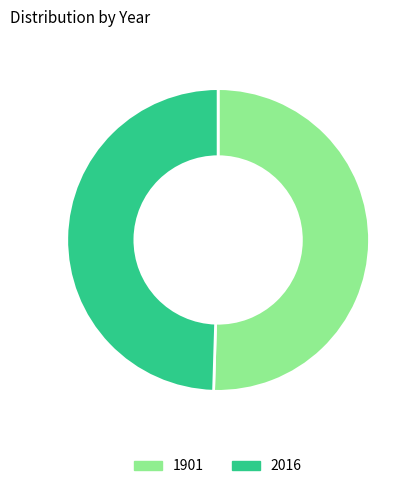

The 2016 slice represents 36% of the pie. True or false?

False